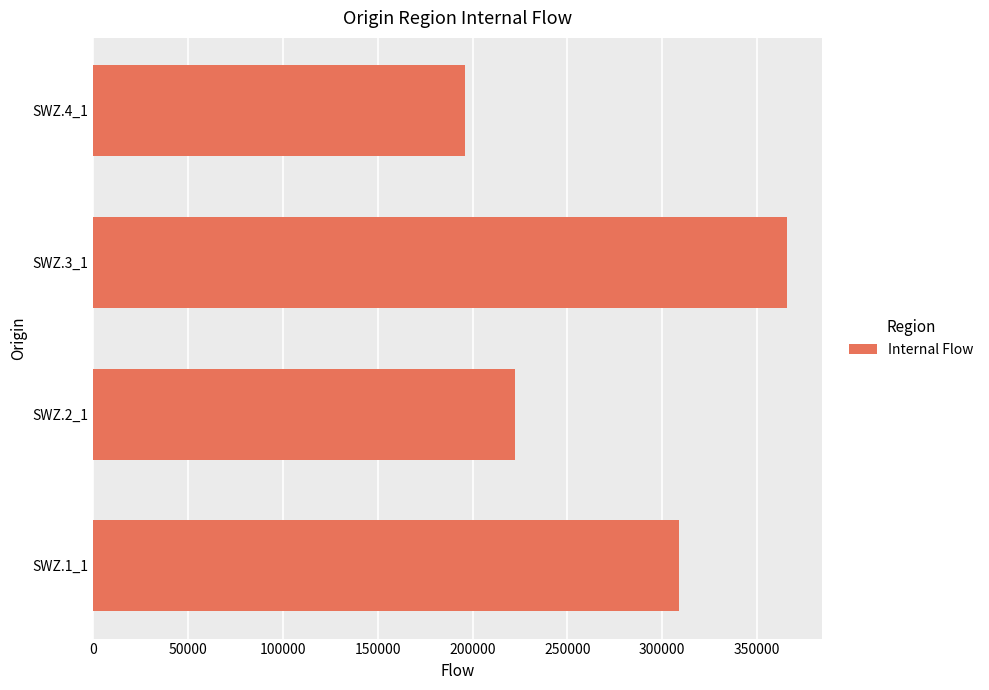

Approximately how many times larger is the value at SWZ.1_1 compared to SWZ.4_1?

1.6